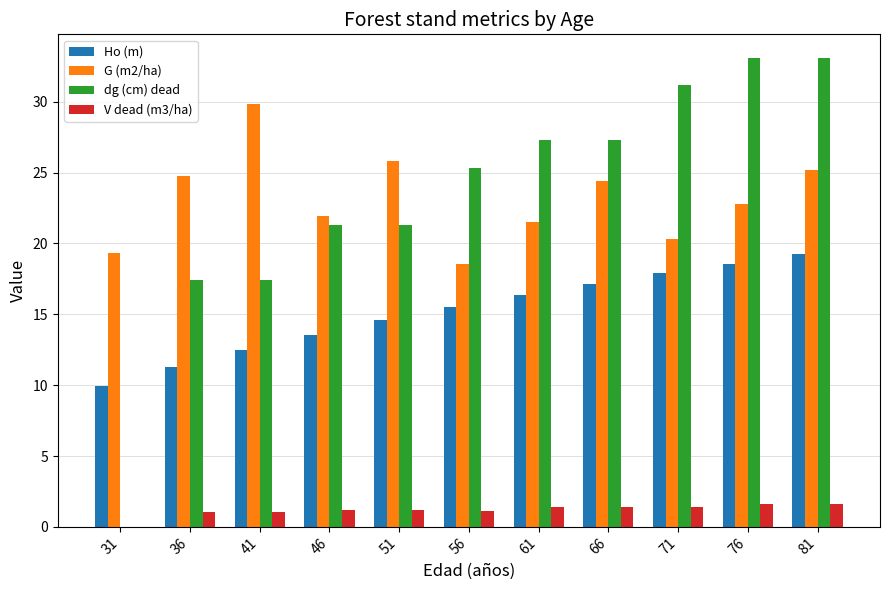

Is the value of G (m2/ha) at 51 greater than the value of dg (cm) dead at 76?

No